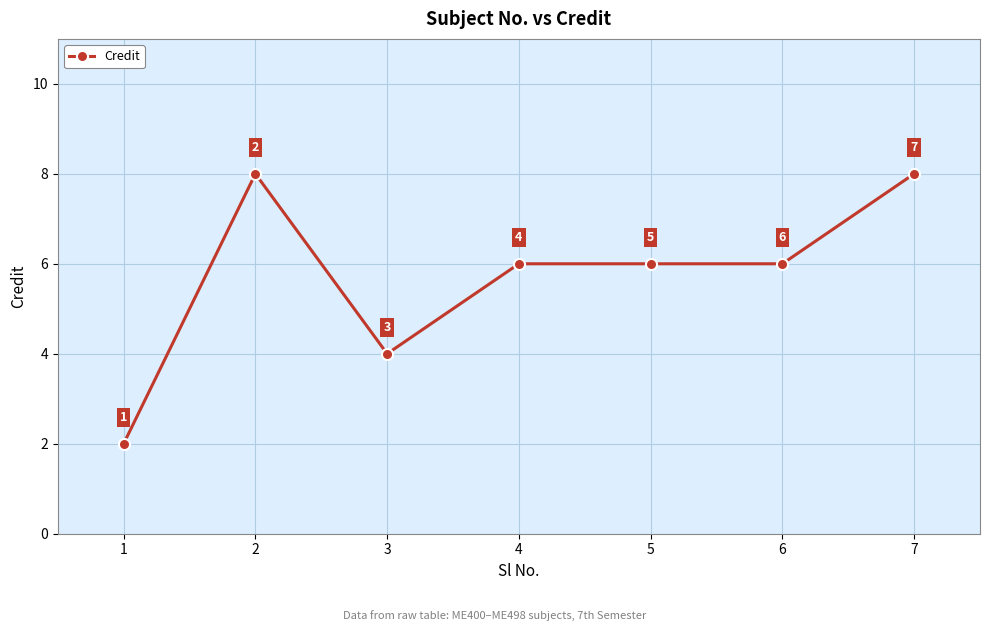

How many values are between 4 and 8?

6